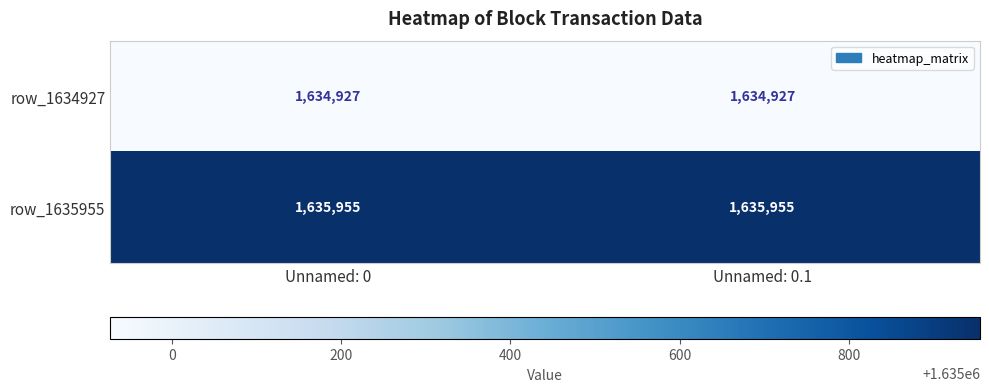

What is the total value across all series at Unnamed: 0.1?

3270882